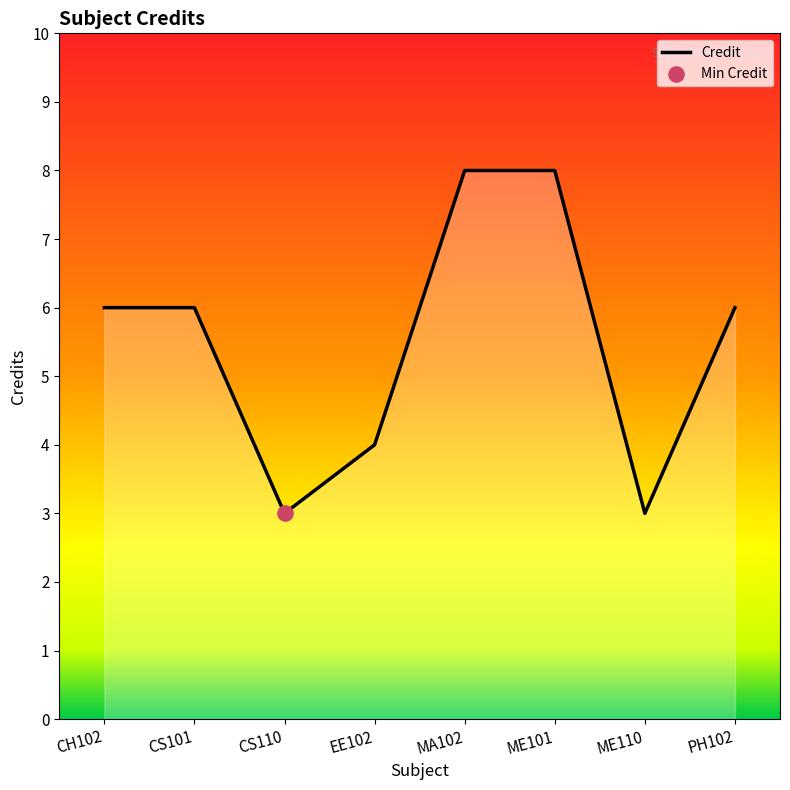

What is the change in value from CS101 to ME110?

-3